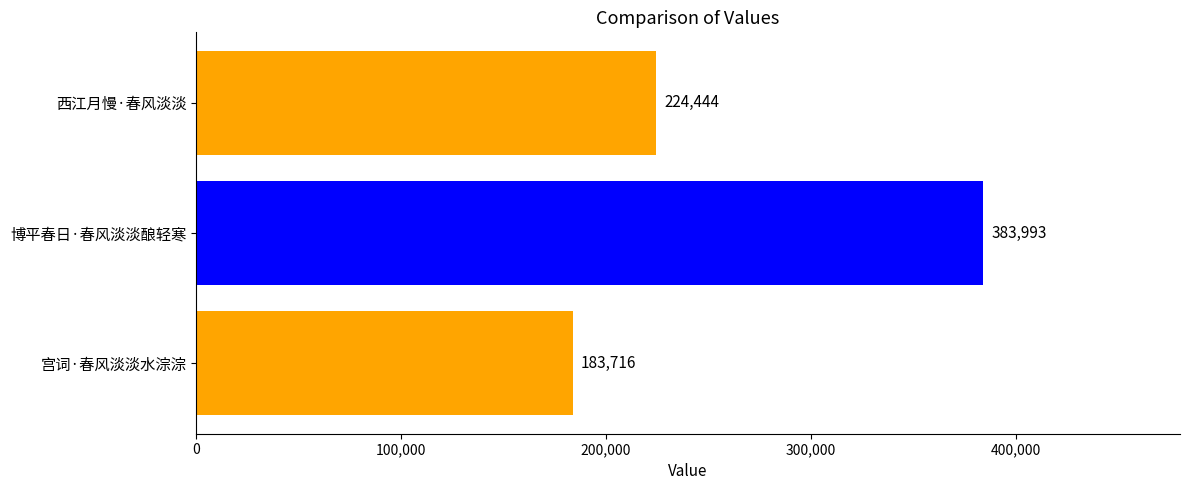

Where is the data nearest to the value 283854?

西江月慢·春风淡淡